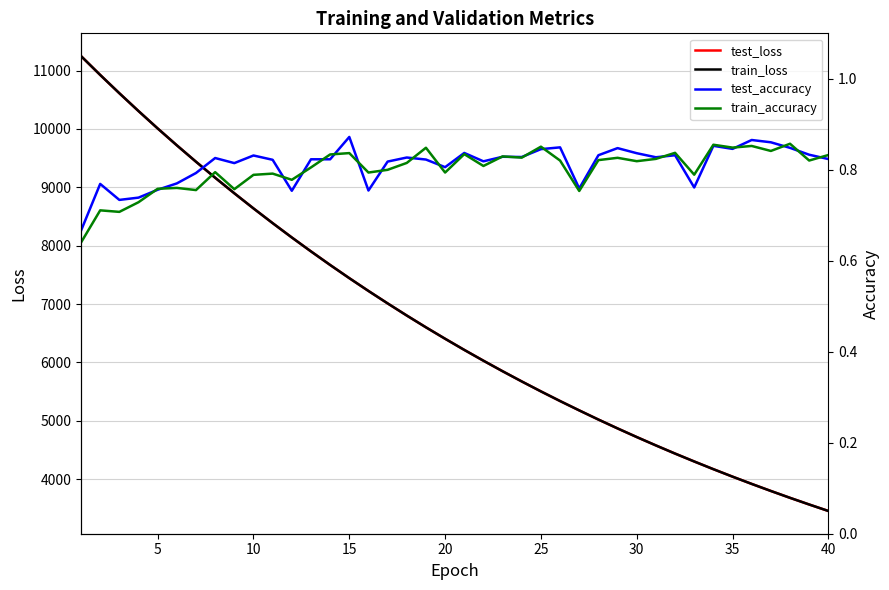

What is the minimum value for train_accuracy?

0.6